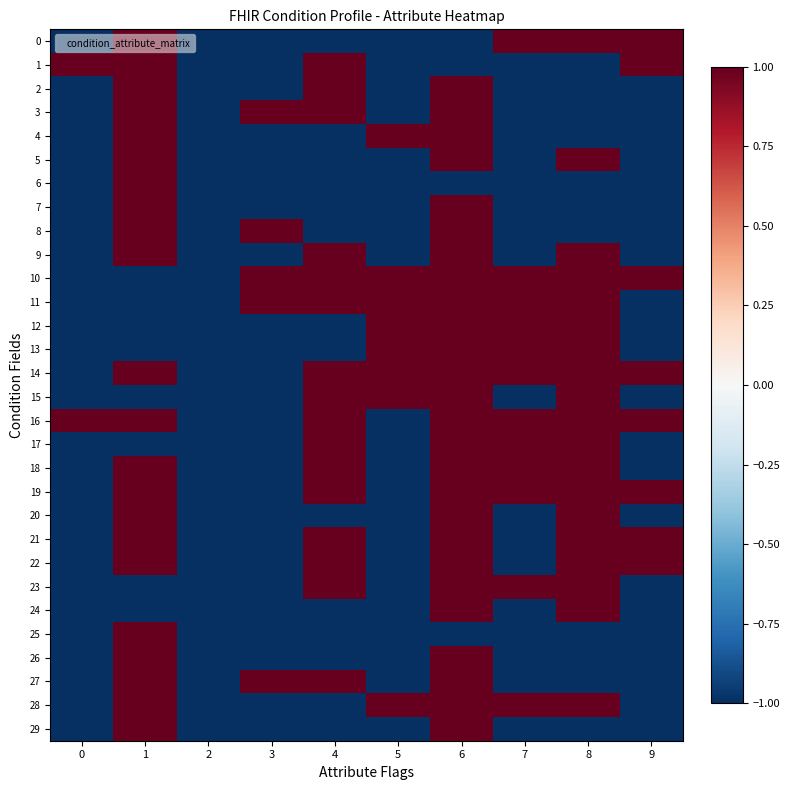

Count the number of categories in the chart.

10